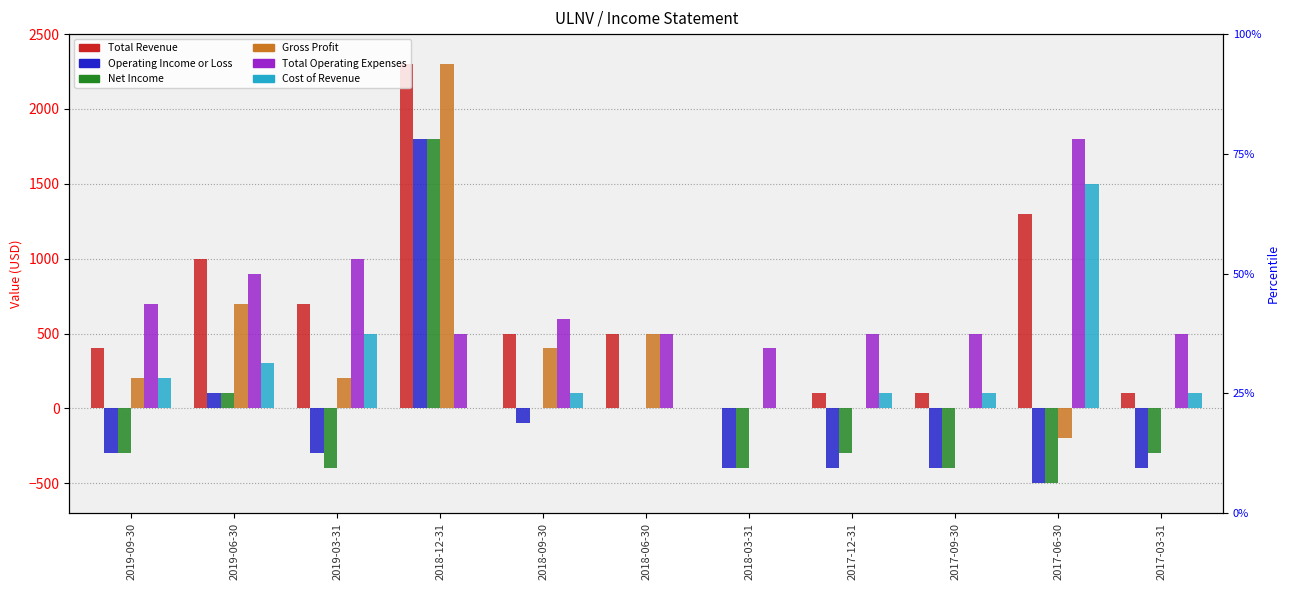

What are all the series names shown in the legend?

Total Revenue, Operating Income or Loss, Net Income, Gross Profit, Total Operating Expenses, Cost of Revenue